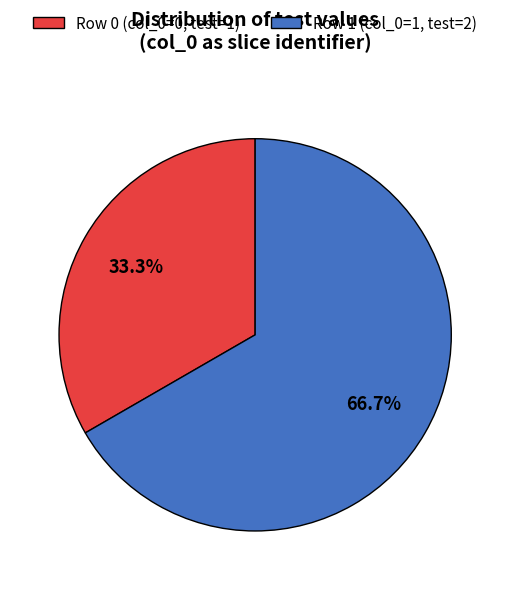

Does Row 0 (col_0=0, test=1) account for over 50% of the chart?

No